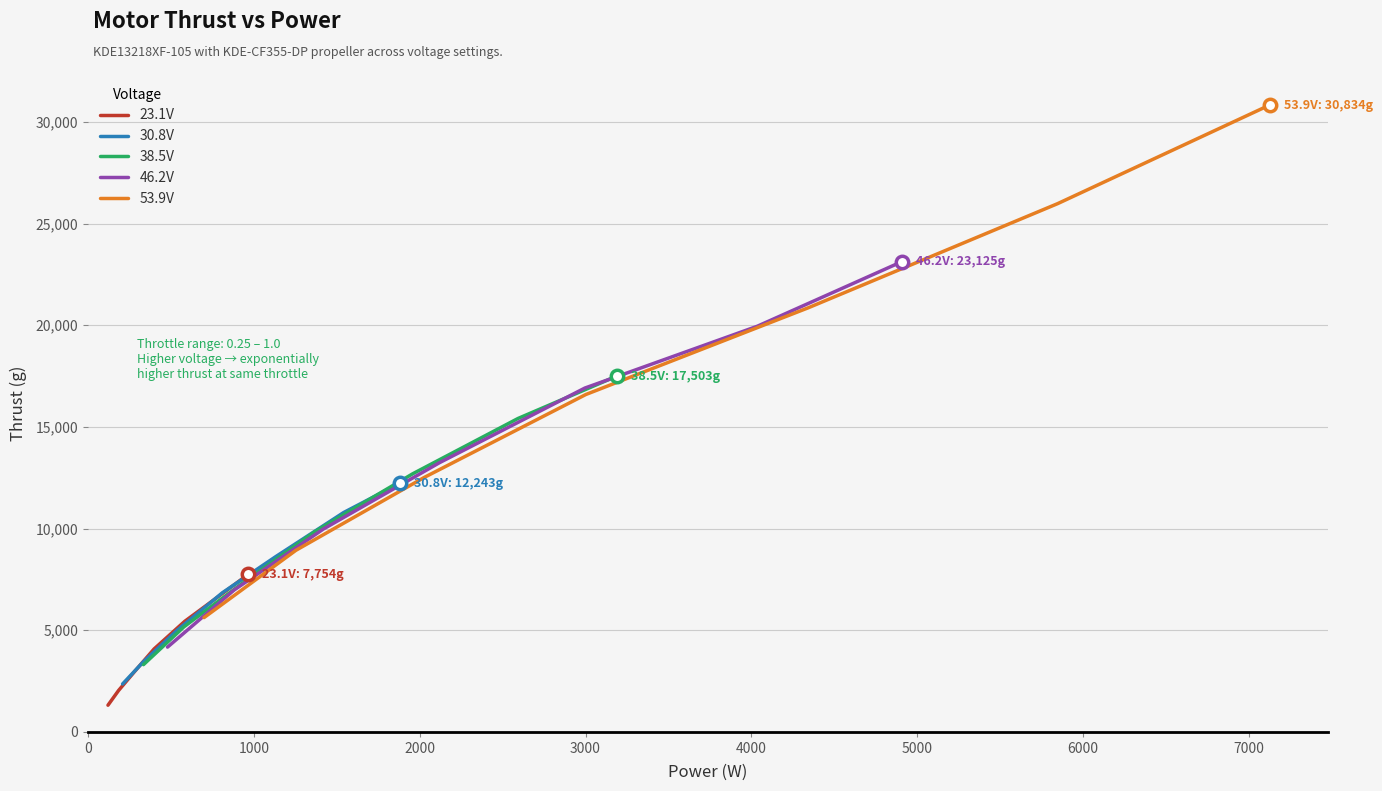

At how many categories does at least one series exceed 11037?

5